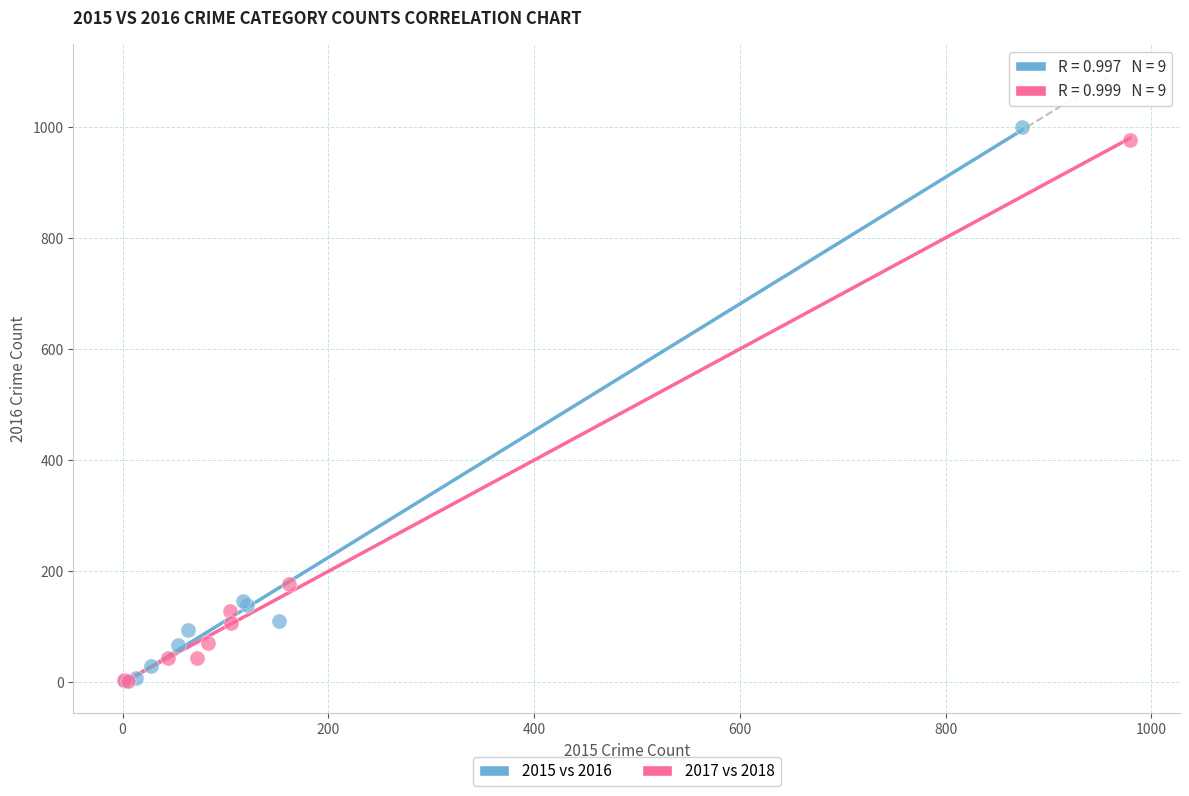

What are all the series names shown in the legend?

2015 vs 2016, 2017 vs 2018